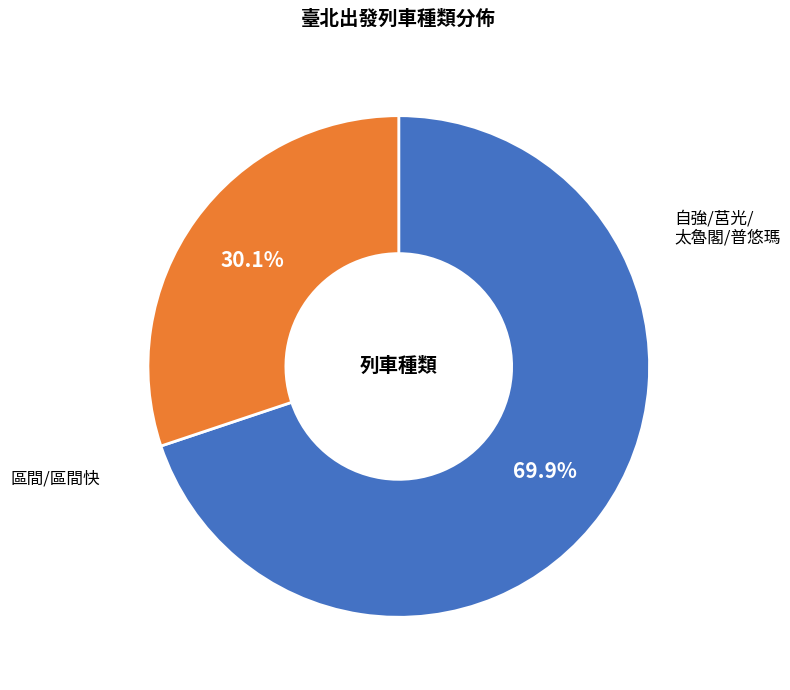

To the nearest percent, what is the average slice percentage?

50%